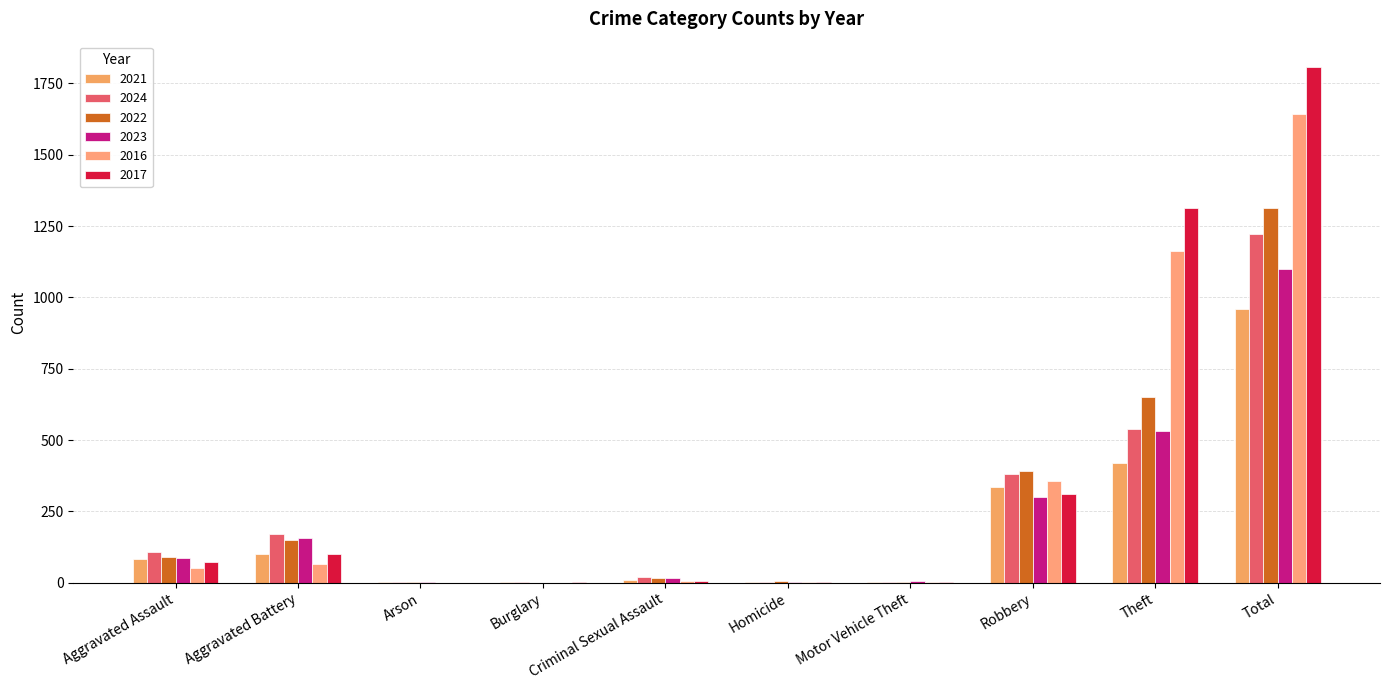

Is the value of 2021 at Aggravated Battery greater than the value of 2017 at Motor Vehicle Theft?

Yes